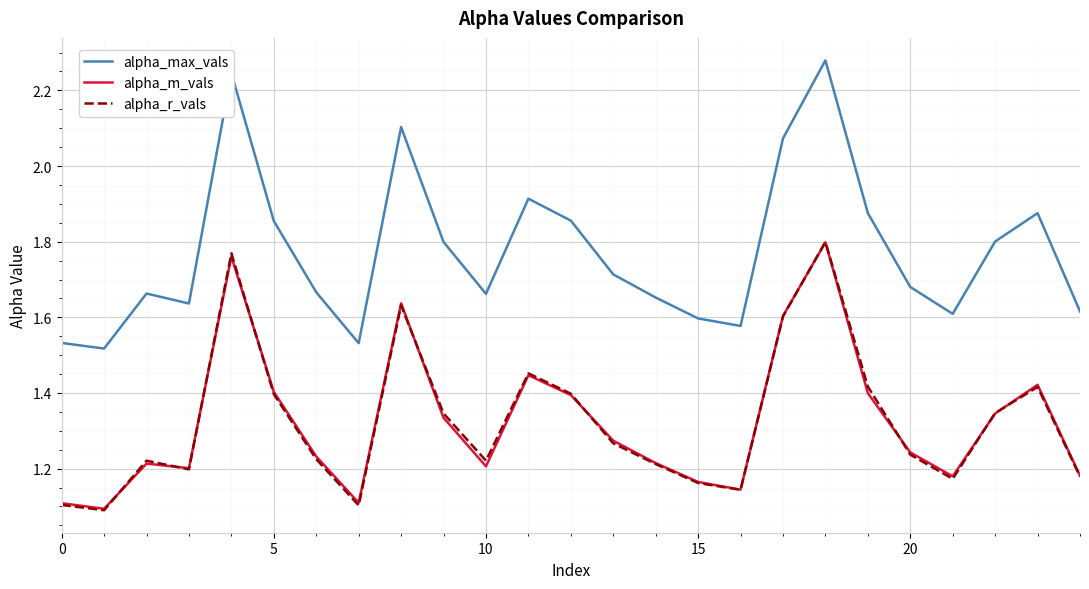

Which series has the widest spread of values?

alpha_max_vals